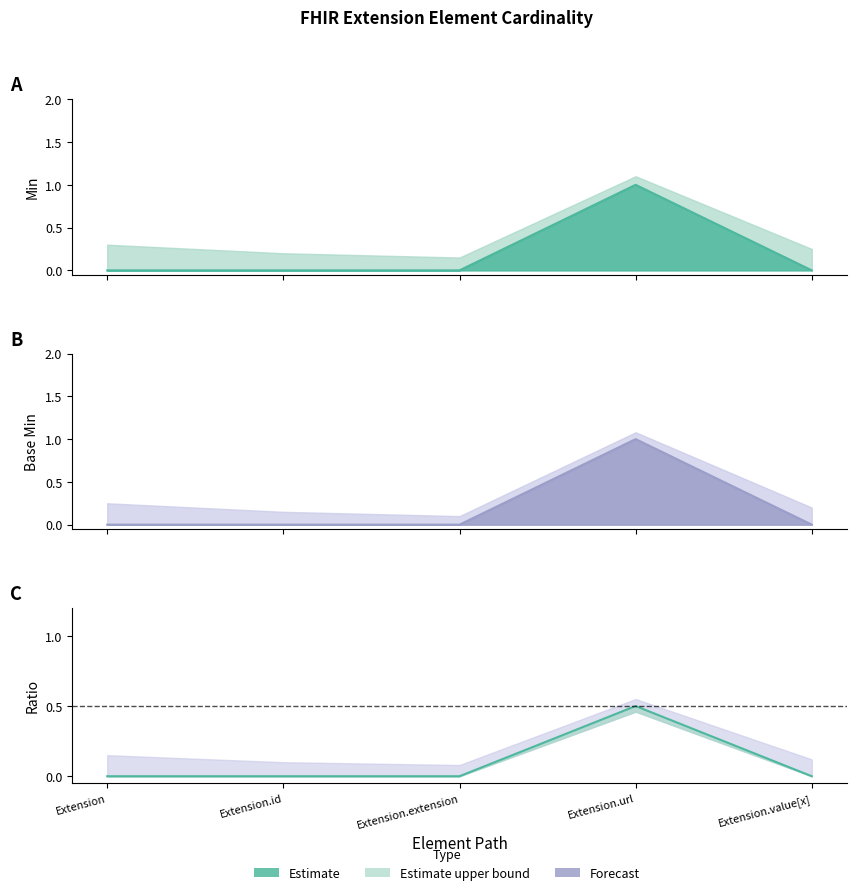

How many values in Min are above zero?

1